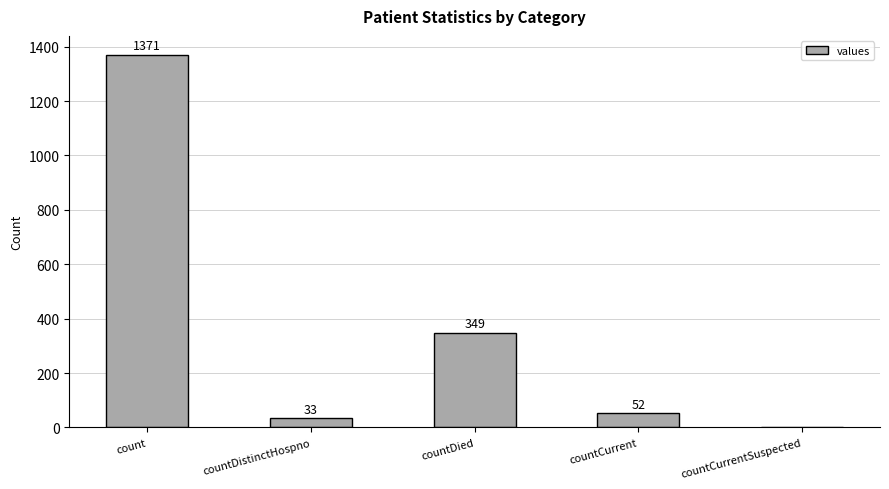

What value does the data have at count?

1371